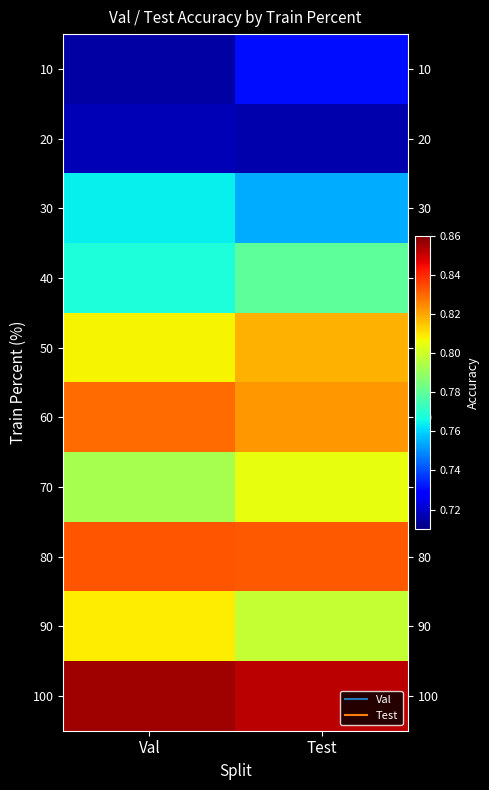

At how many categories does at least one series exceed 0?

2